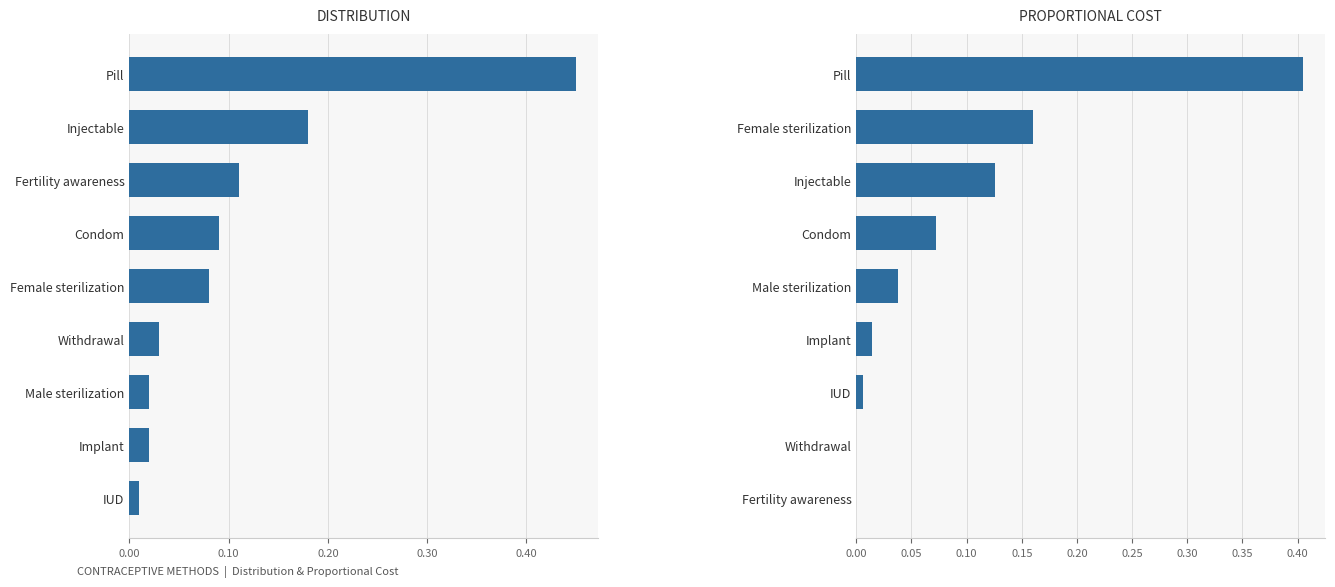

The PROPORTIONAL COST series shows 0.0 at Condom. True or false?

False